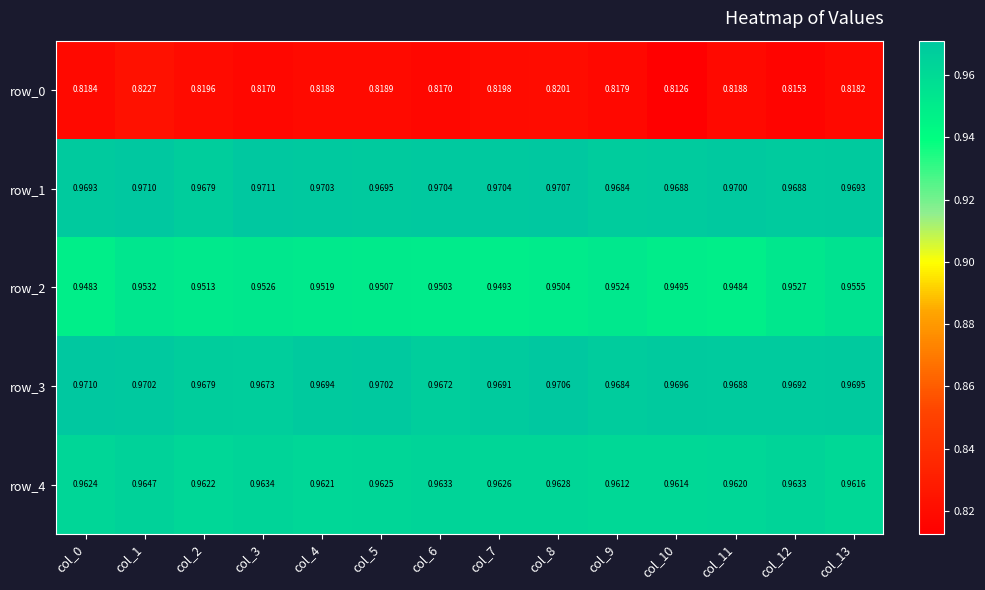

Is the value of row_4 at col_0 greater than the value of row_0 at col_8?

Yes